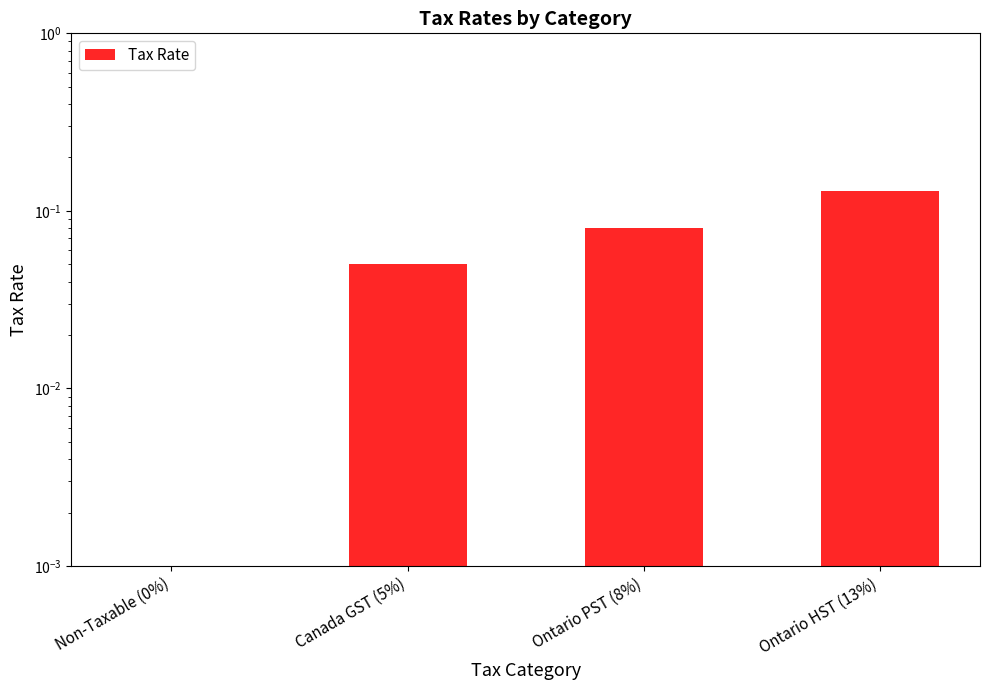

Reading left to right, what are all the values shown in this chart?

0.0	0.1	0.1	0.1